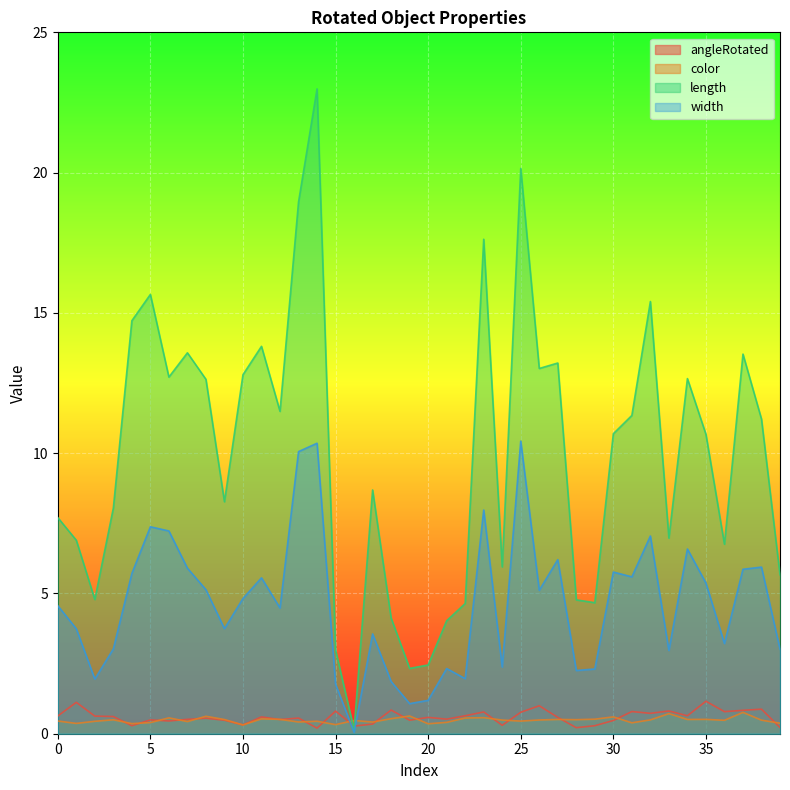

True or false: angleRotated and length cross at least once.

True